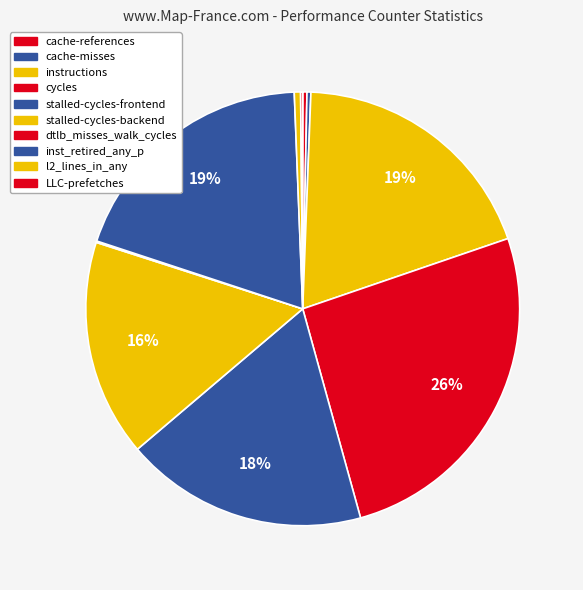

Combined, what portion of the pie is stalled-cycles-backend and dtlb_misses_walk_cycles?

16.3%